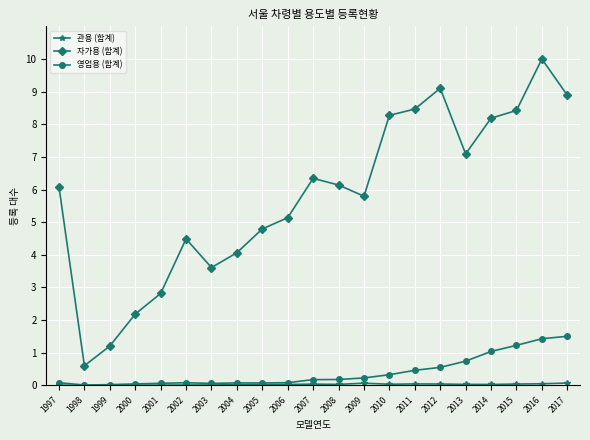

The 자가용 (합계) series shows 4.5 at 2010. True or false?

False